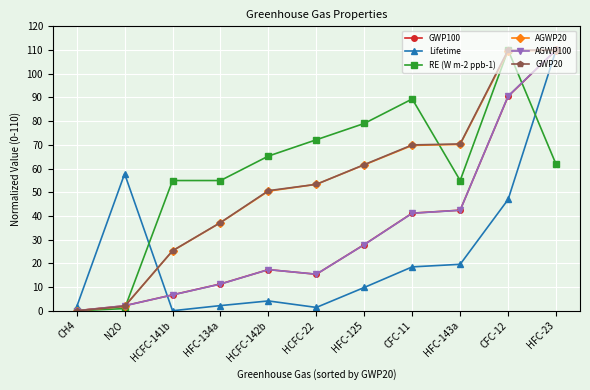

The RE (W m-2 ppb-1) series shows 61.8 at HFC-23. True or false?

True